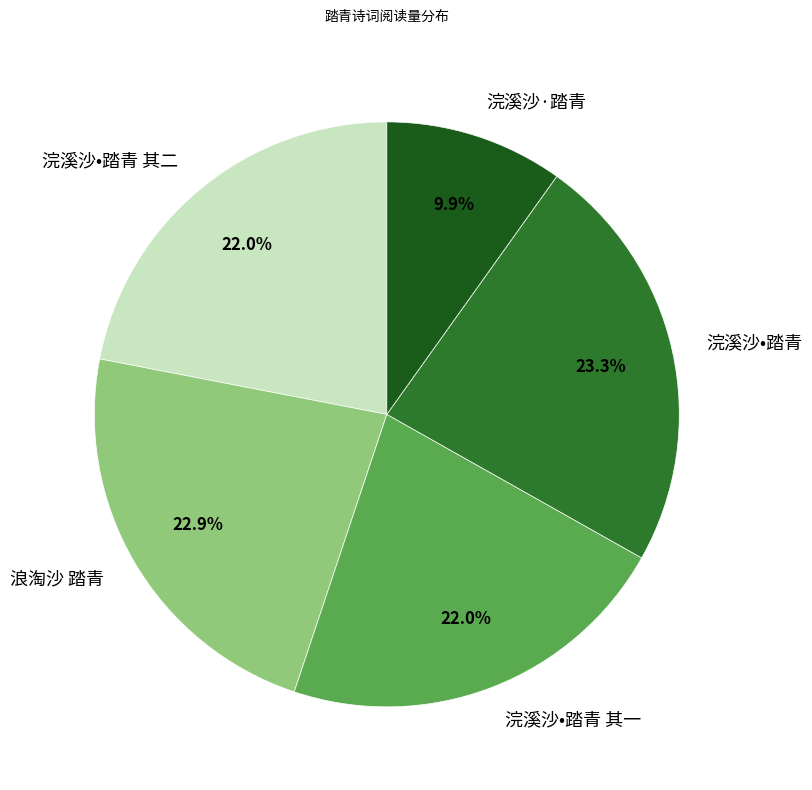

Count the number of slices in the pie.

5